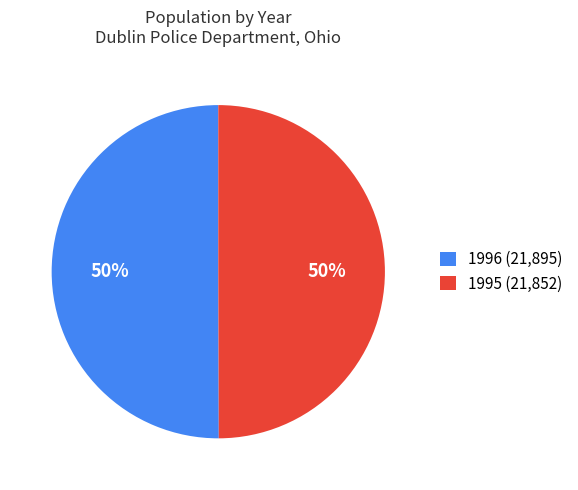

What percentage is the 1996 slice, to the nearest percent?

50%